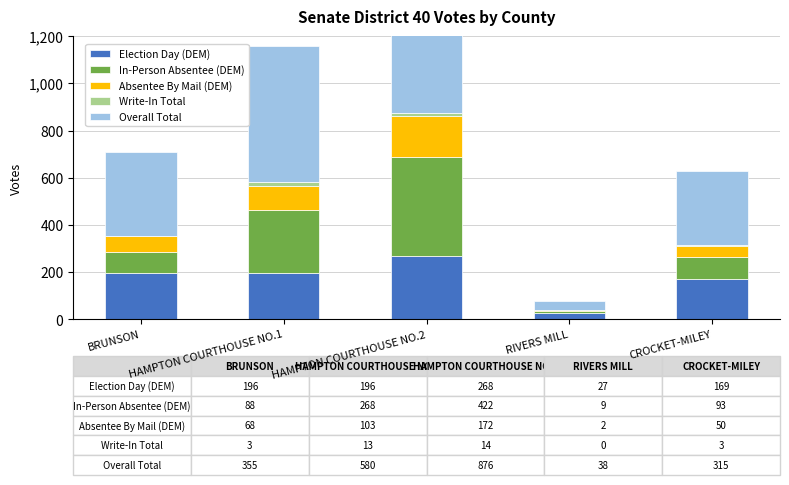

How many bars are there in each group?

5